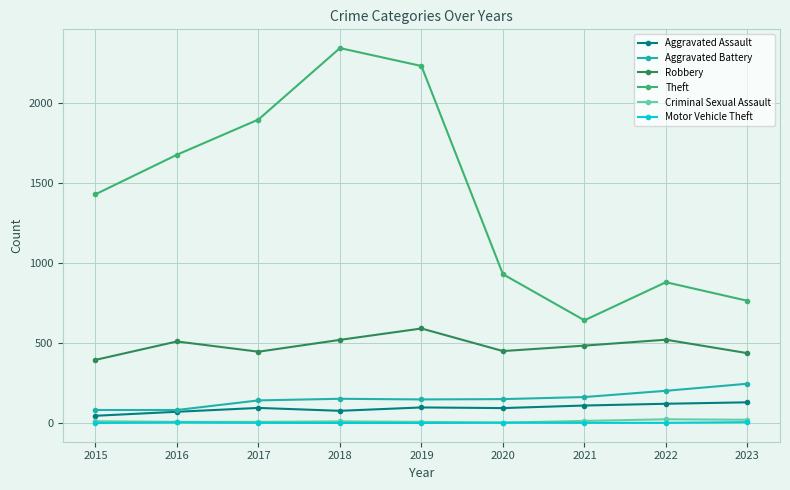

Which series has the largest range (max minus min)?

Theft